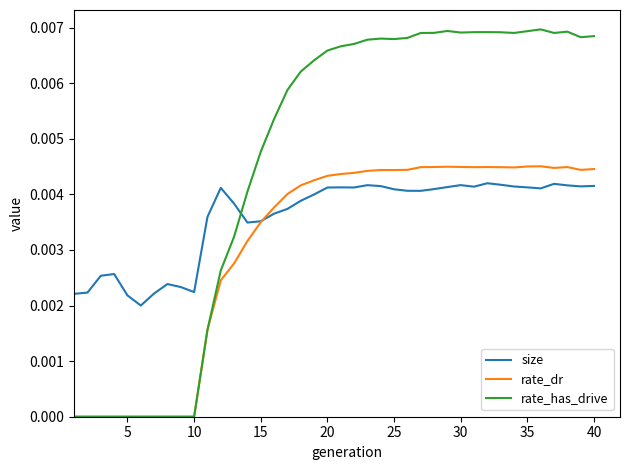

Which series has the largest total across all categories?

rate_has_drive